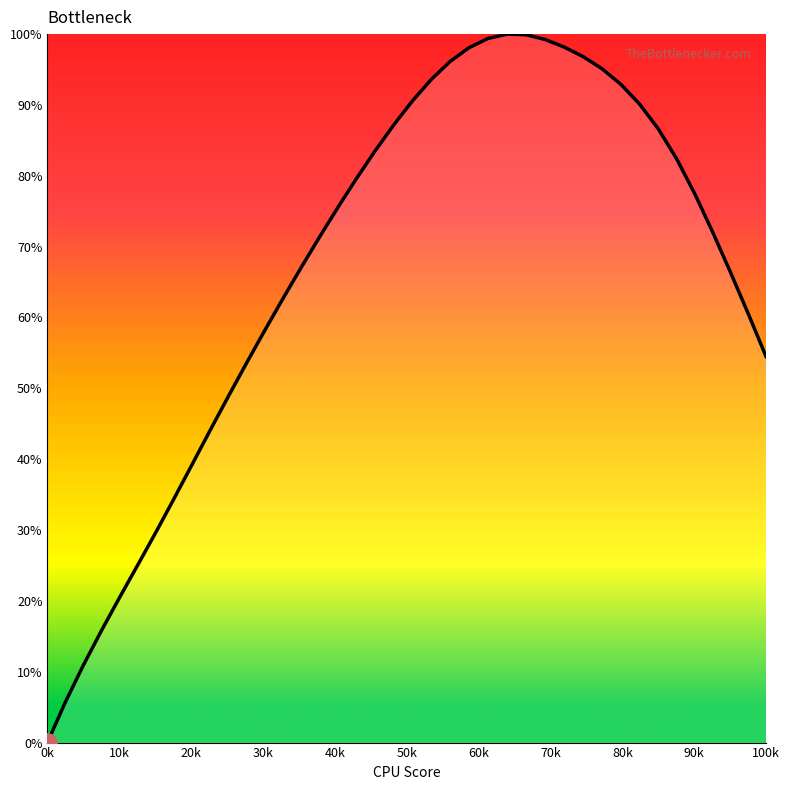

Does the chart display data point markers on the line(s)?

No